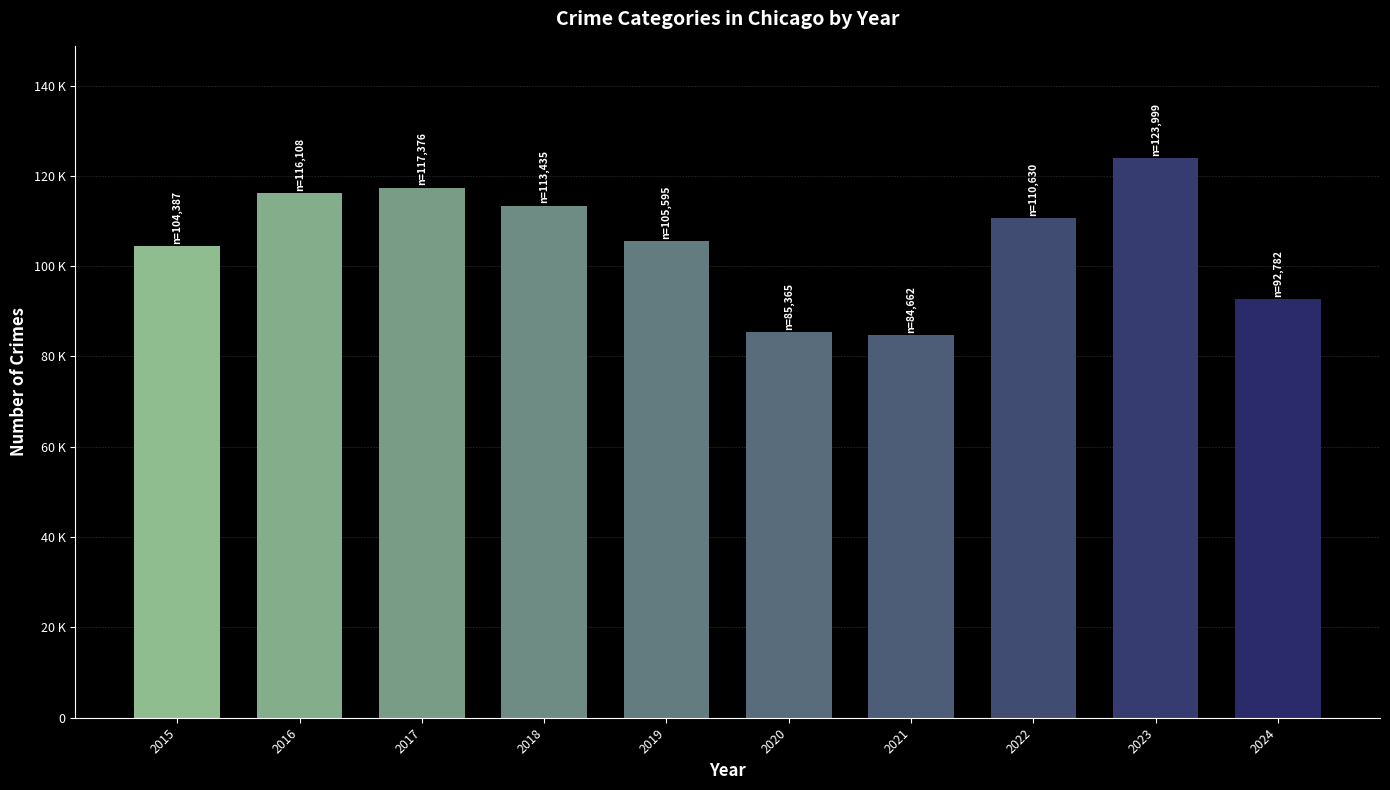

List the labels in order of value, largest first.

2023, 2017, 2016, 2018, 2022, 2019, 2015, 2024, 2020, 2021